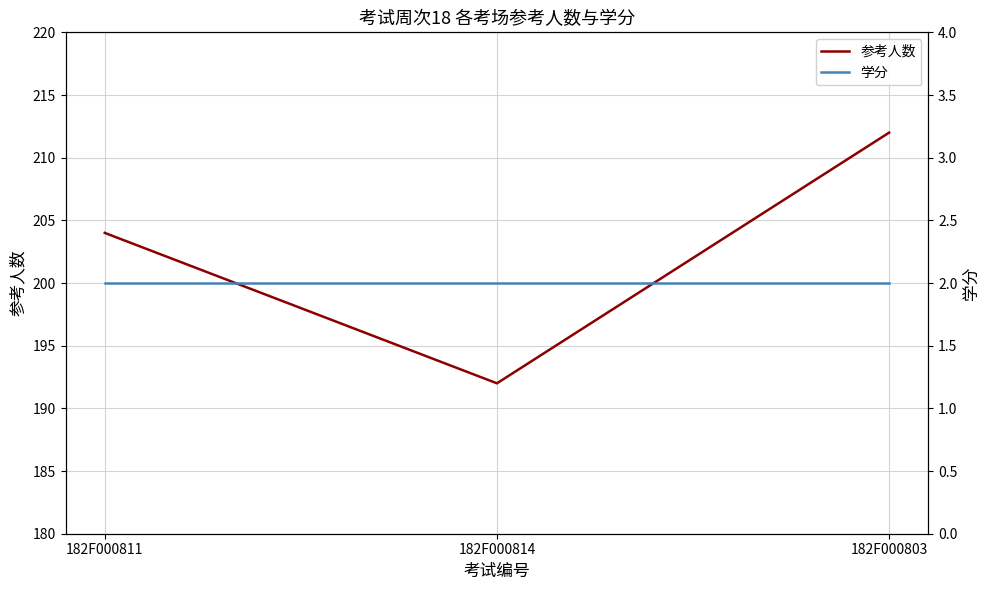

Is it true that 学分 equals 2 at 182F000811?

True